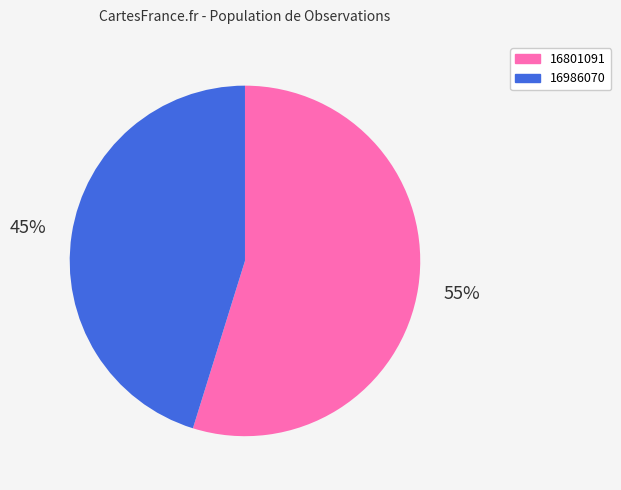

Rank the categories by value from lowest to highest.

16986070, 16801091